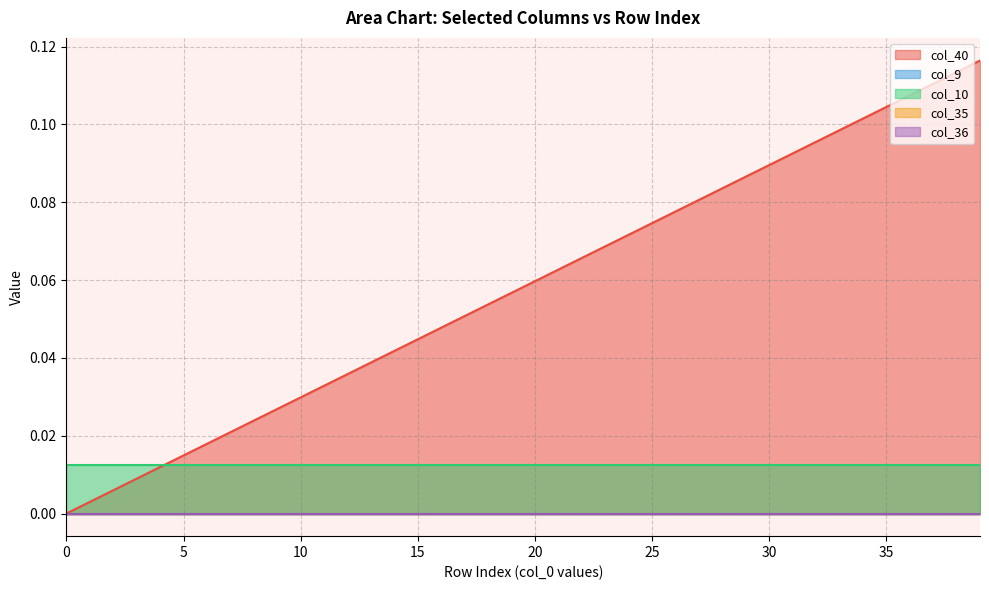

Reading left to right, extract all data points from this chart.

col_40: 0=0.0	1=0.0	2=0.0	3=0.0	4=0.0	5=0.0	6=0.0	7=0.0	8=0.0	9=0.0	10=0.0	11=0.0	12=0.0	13=0.0	14=0.0	15=0.0	16=0.0	17=0.1	18=0.1	19=0.1	20=0.1	21=0.1	22=0.1	23=0.1	24=0.1	25=0.1	26=0.1	27=0.1	28=0.1	29=0.1	30=0.1	31=0.1	32=0.1	33=0.1	34=0.1	35=0.1	36=0.1	37=0.1	38=0.1	39=0.1
col_9: 0=0.0	1=0.0	2=0.0	3=0.0	4=0.0	5=0.0	6=0.0	7=0.0	8=0.0	9=0.0	10=0.0	11=0.0	12=0.0	13=0.0	14=0.0	15=0.0	16=0.0	17=0.0	18=0.0	19=0.0	20=0.0	21=0.0	22=0.0	23=0.0	24=0.0	25=0.0	26=0.0	27=0.0	28=0.0	29=0.0	30=0.0	31=0.0	32=0.0	33=0.0	34=0.0	35=0.0	36=0.0	37=0.0	38=0.0	39=0.0
col_10: 0=0.0	1=0.0	2=0.0	3=0.0	4=0.0	5=0.0	6=0.0	7=0.0	8=0.0	9=0.0	10=0.0	11=0.0	12=0.0	13=0.0	14=0.0	15=0.0	16=0.0	17=0.0	18=0.0	19=0.0	20=0.0	21=0.0	22=0.0	23=0.0	24=0.0	25=0.0	26=0.0	27=0.0	28=0.0	29=0.0	30=0.0	31=0.0	32=0.0	33=0.0	34=0.0	35=0.0	36=0.0	37=0.0	38=0.0	39=0.0
col_35: 0=0.0	1=0.0	2=0.0	3=0.0	4=0.0	5=0.0	6=0.0	7=0.0	8=0.0	9=0.0	10=0.0	11=0.0	12=0.0	13=0.0	14=0.0	15=0.0	16=0.0	17=0.0	18=0.0	19=0.0	20=0.0	21=0.0	22=0.0	23=0.0	24=0.0	25=0.0	26=0.0	27=0.0	28=0.0	29=0.0	30=0.0	31=0.0	32=0.0	33=0.0	34=0.0	35=0.0	36=0.0	37=0.0	38=0.0	39=0.0
col_36: 0=0.0	1=0.0	2=0.0	3=0.0	4=0.0	5=0.0	6=0.0	7=0.0	8=0.0	9=0.0	10=0.0	11=0.0	12=0.0	13=0.0	14=0.0	15=0.0	16=0.0	17=0.0	18=0.0	19=0.0	20=0.0	21=0.0	22=0.0	23=0.0	24=0.0	25=0.0	26=0.0	27=0.0	28=0.0	29=0.0	30=0.0	31=0.0	32=0.0	33=0.0	34=0.0	35=0.0	36=0.0	37=0.0	38=0.0	39=0.0